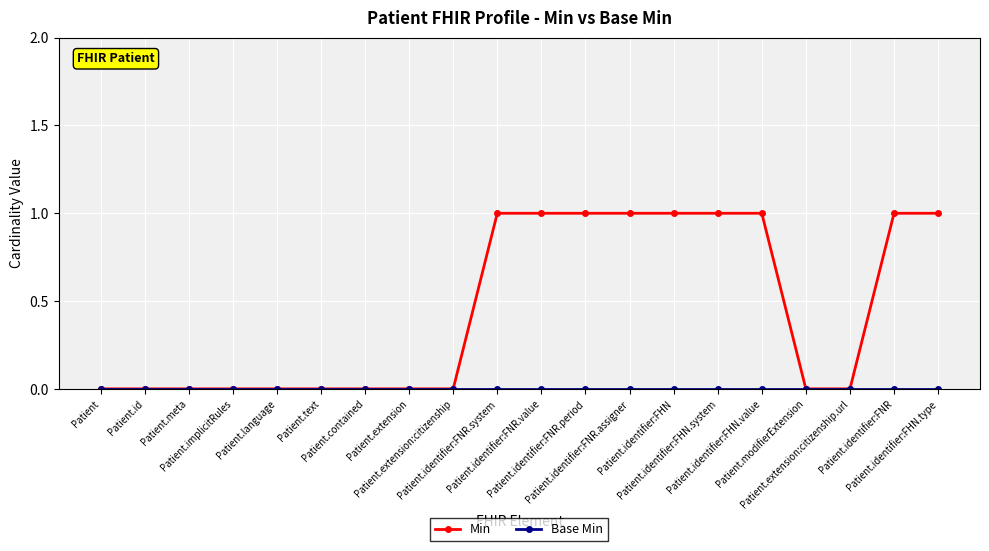

Count the Min values in the range 0 to 1.

20